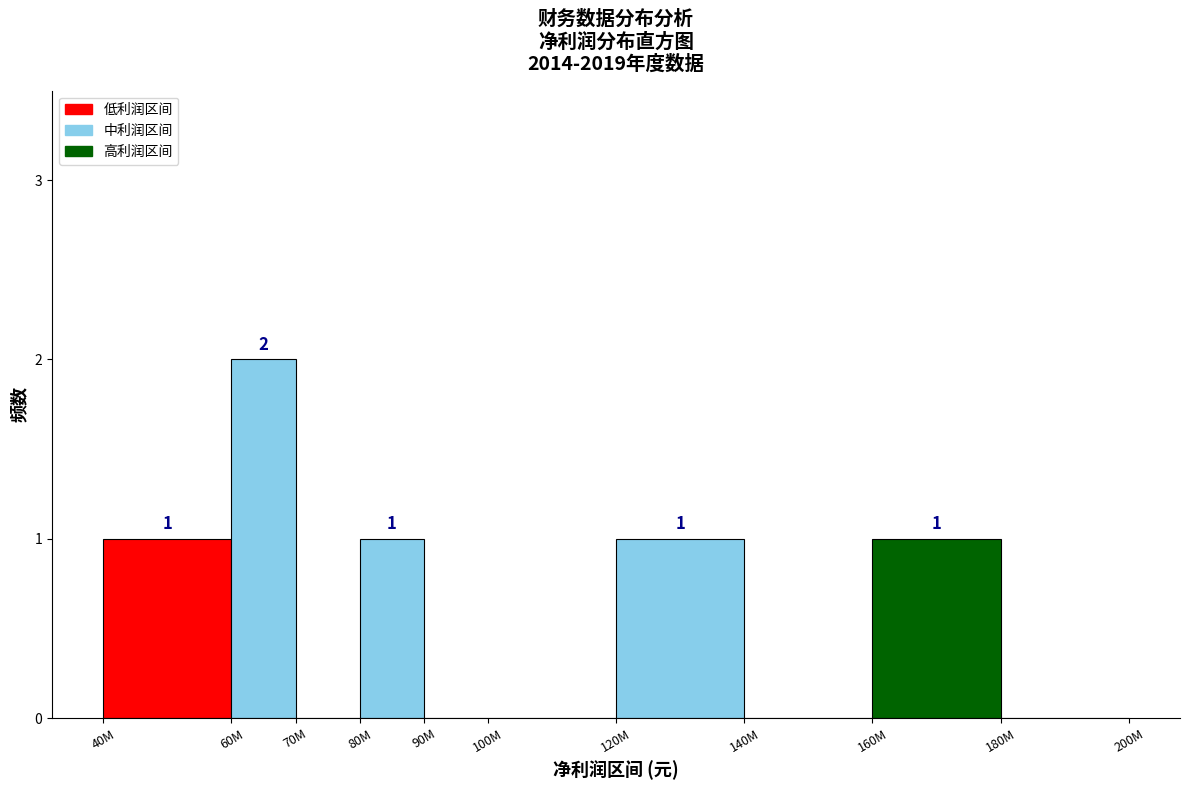

Reading left to right, extract all data points from this chart.

40M=1	60M=2	70M=0	80M=1	90M=0	100M=0	120M=1	140M=0	160M=1	180M=0